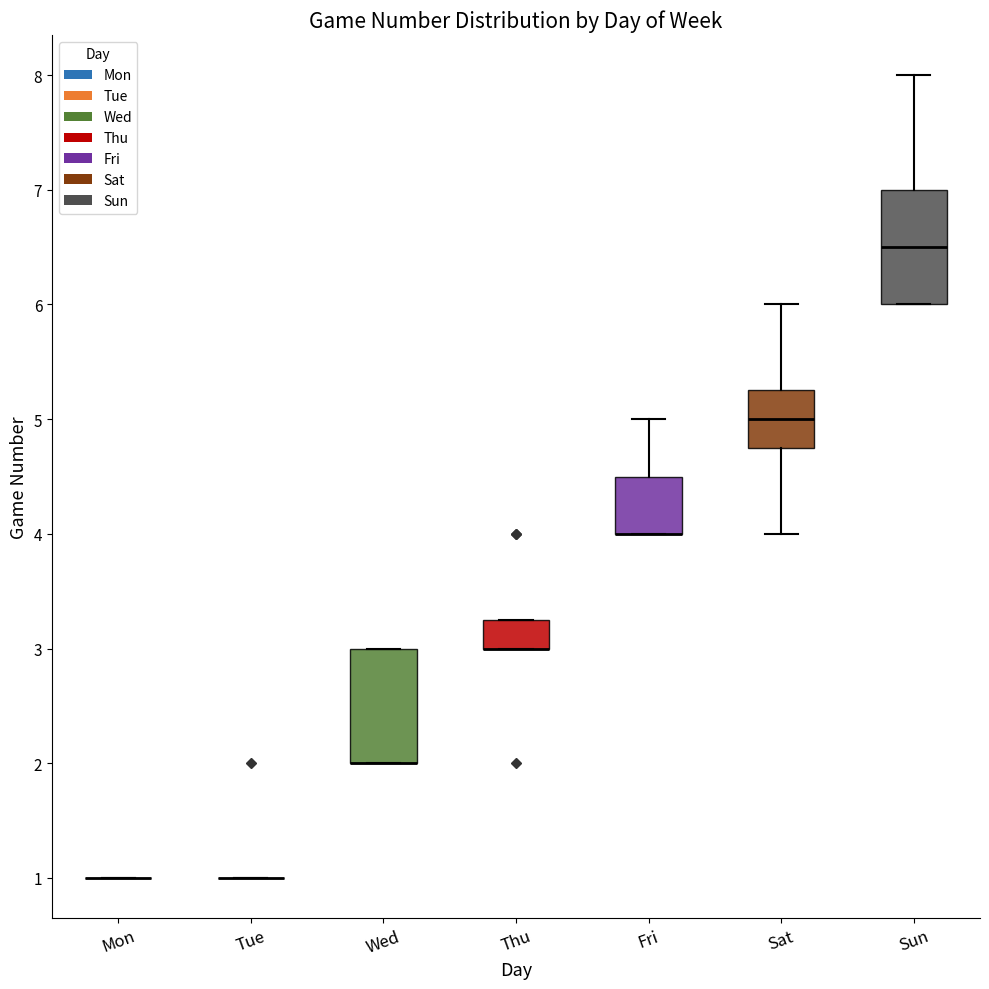

Reading left to right, transcribe this box plot: for each box, give where its median line is, the range the box spans, and where its two whiskers end, as read against the y-axis. The values are not printed on the chart, so give them approximately, as read against the axis.

Mon: box collapsed to a line at 1.0, whiskers 1.0 to 1.0
Tue: box collapsed to a line at 1.0, whiskers 1.0 to 1.0
Wed: median 2.0 (drawn on the box's lower edge), box 2.0 to 3.0, whiskers 2.0 to 3.0
Thu: median 3.0 (drawn on the box's lower edge), box 3.0 to 3.3, whiskers 3.0 to 3.3
Fri: median 4.0 (drawn on the box's lower edge), box 4.0 to 4.5, whiskers 4.0 to 5.0
Sat: median 5.0, box 4.8 to 5.3, whiskers 4.0 to 6.0
Sun: median 6.5, box 6.0 to 7.0, whiskers 6.0 to 8.0